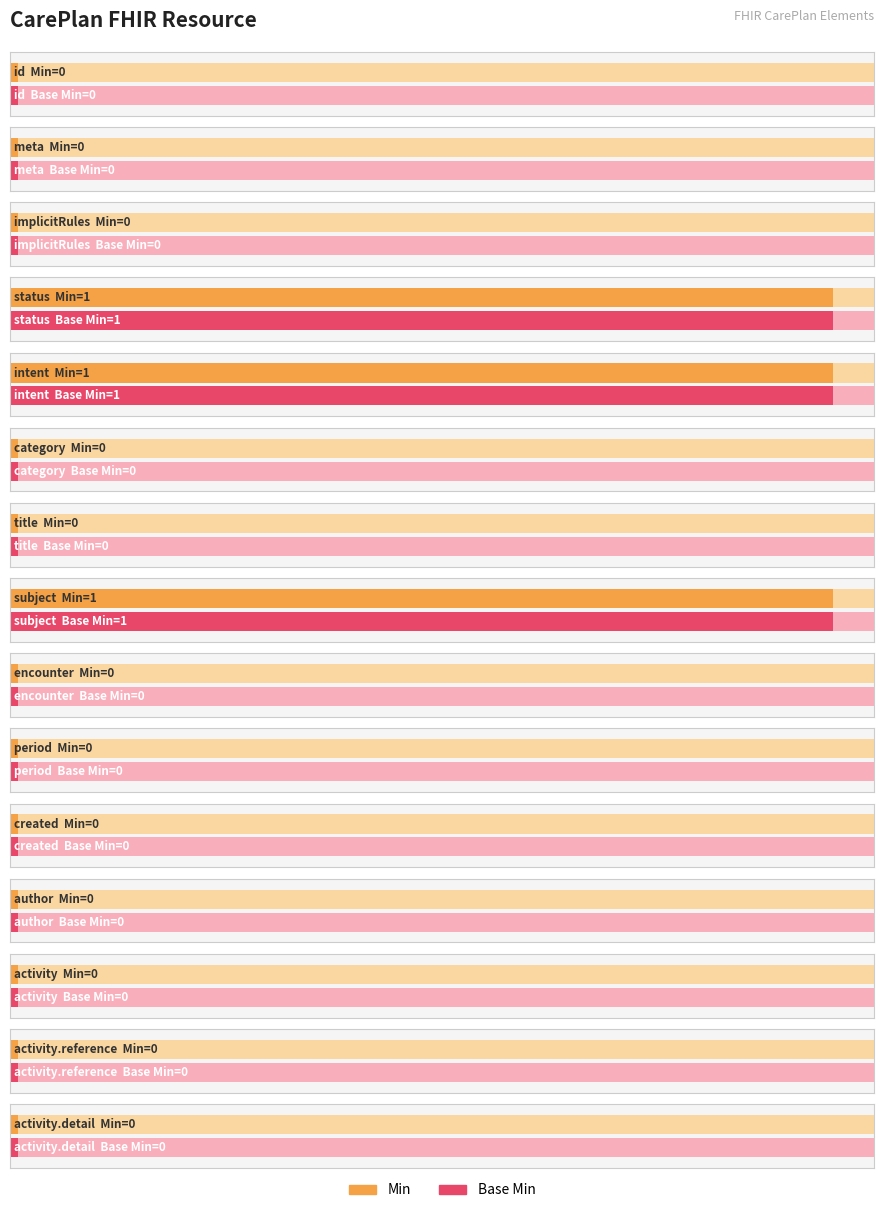

Reading left to right, list all the values displayed in this chart.

Min: 0	0	0	1	1	0	0	1	0	0	0	0	0	0	0
Base Min: 0	0	0	1	1	0	0	1	0	0	0	0	0	0	0